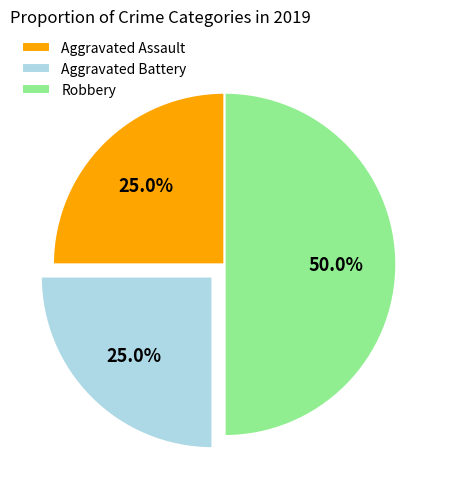

Which has a higher value, Aggravated Battery or Robbery?

Robbery